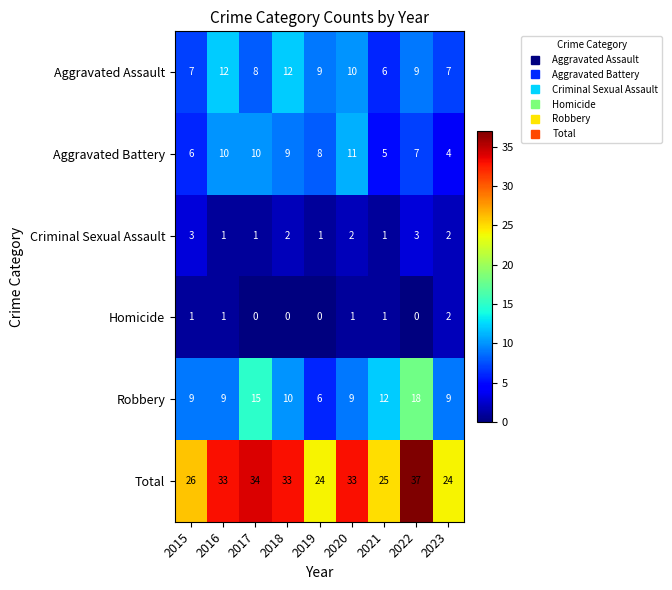

True or false: Total has a value of 33 at 2020.

True